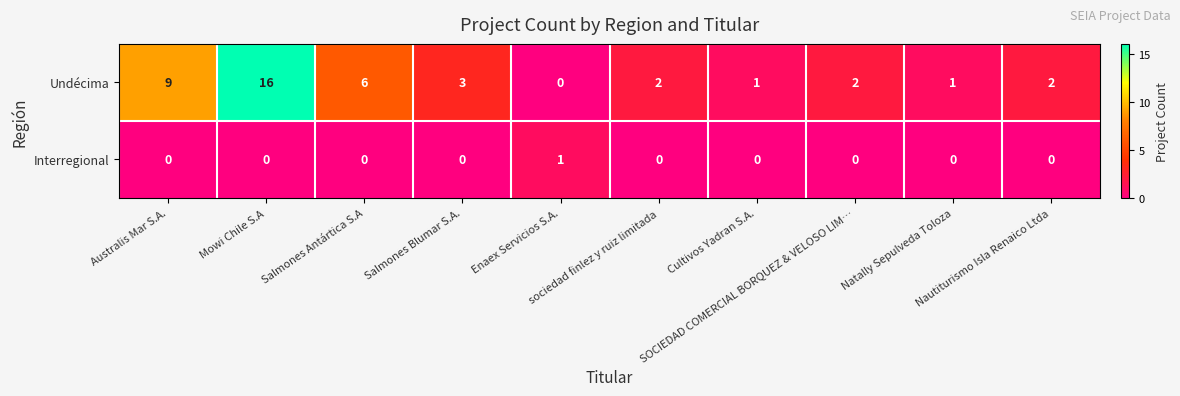

Rank the series by their maximum value, from lowest to highest.

Interregional, Undécima